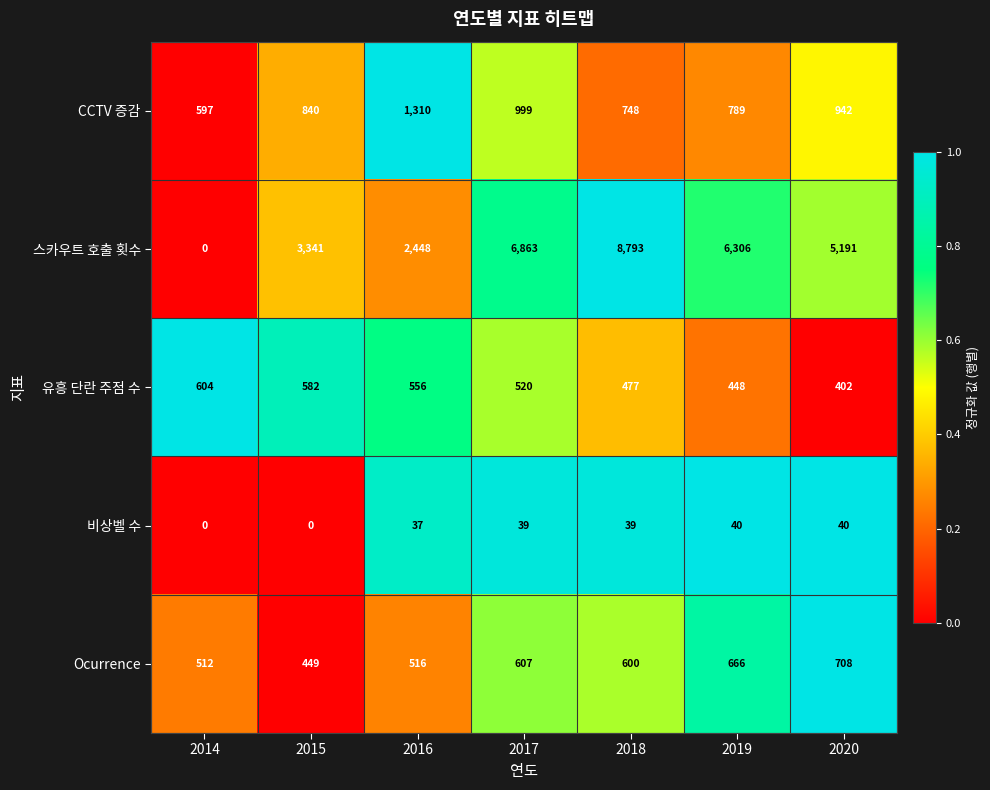

What is the total value across all series at 2016?

4867